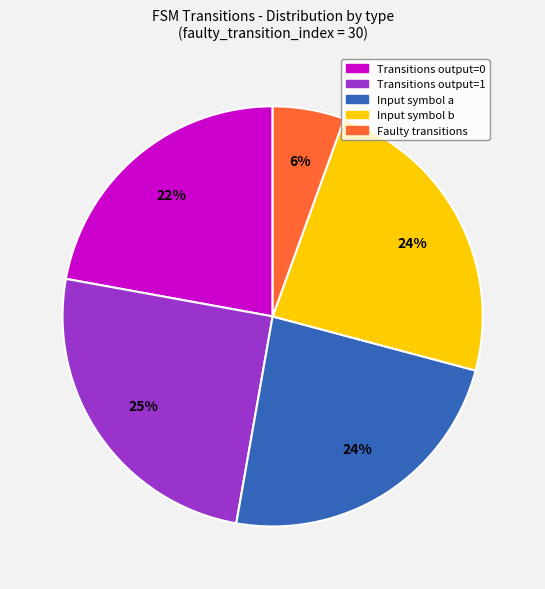

Is there a majority slice in this chart?

No